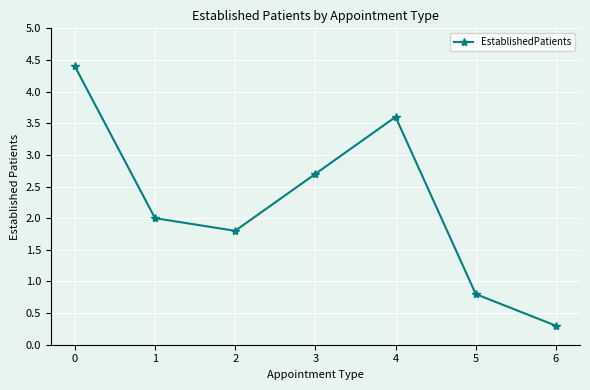

What is the sum of all values?

15.6